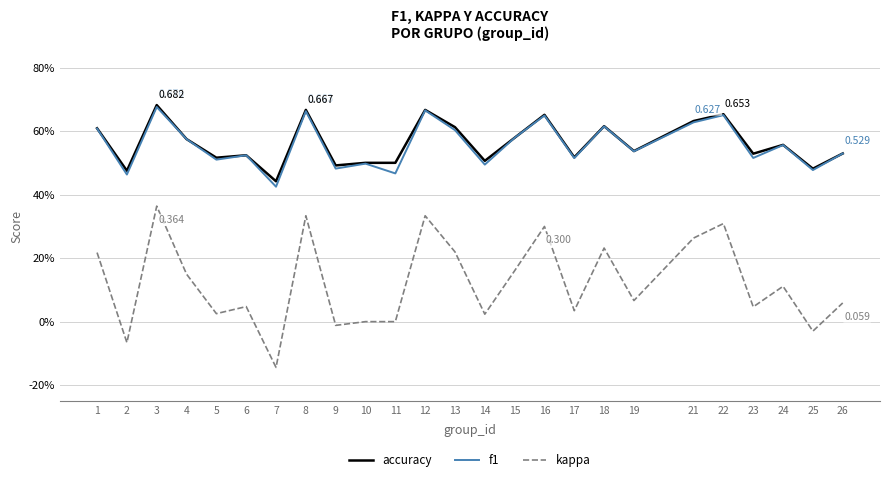

What is the minimum value shown in the chart?

-0.1